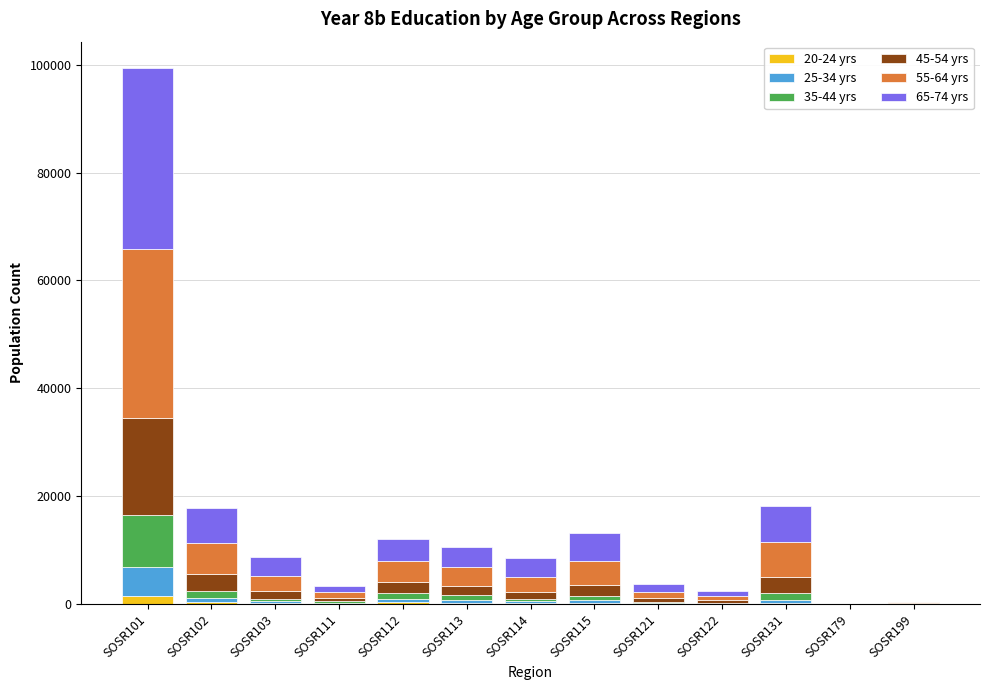

What is the sum of all 20-24 yrs values?

3485